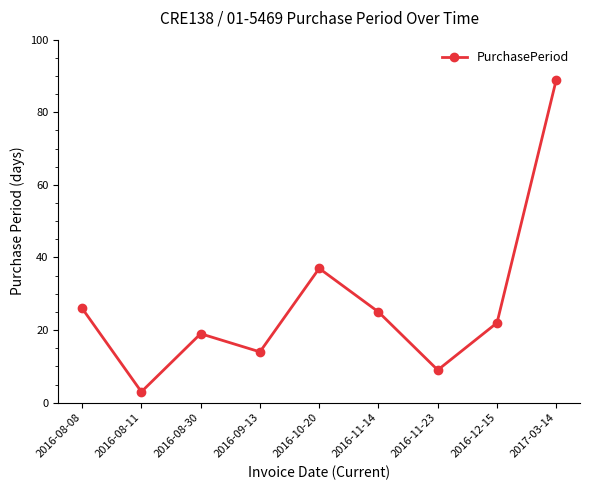

Does the chart have visible grid lines?

No